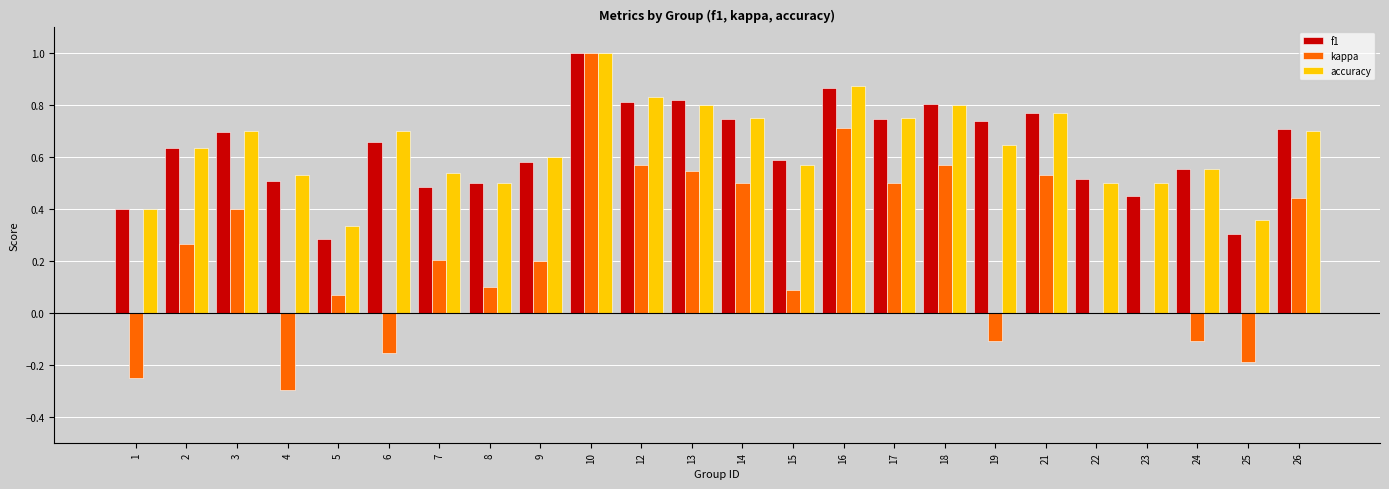

What is the highest value of the kappa series?

1.0